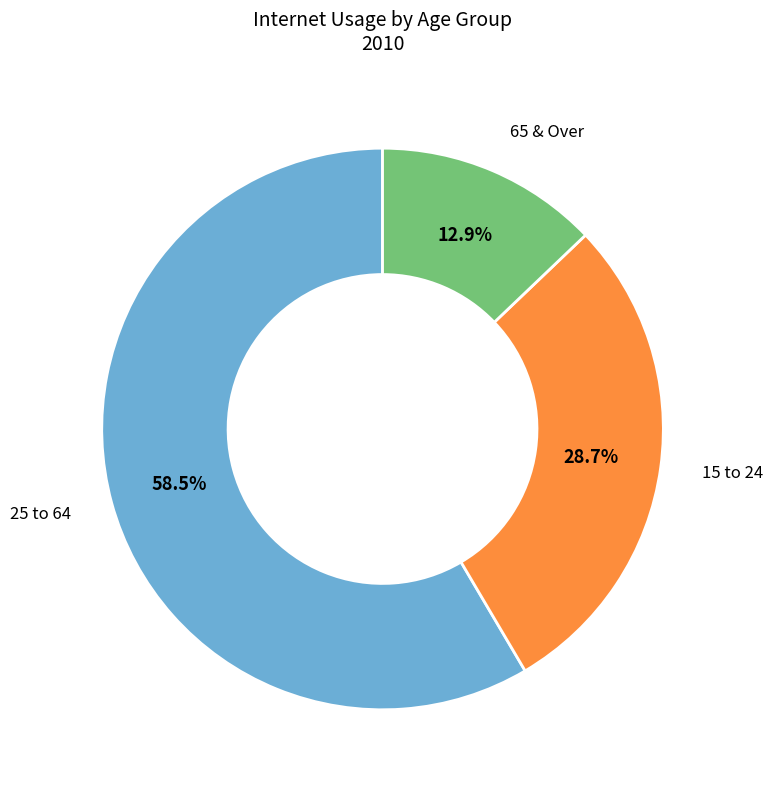

Count the number of slices in the pie.

3